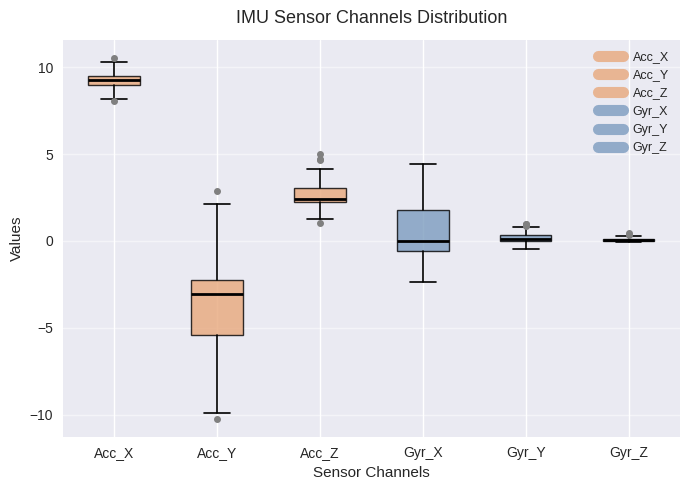

Which box is the tallest, from its lower edge to its upper edge?

Acc_Y